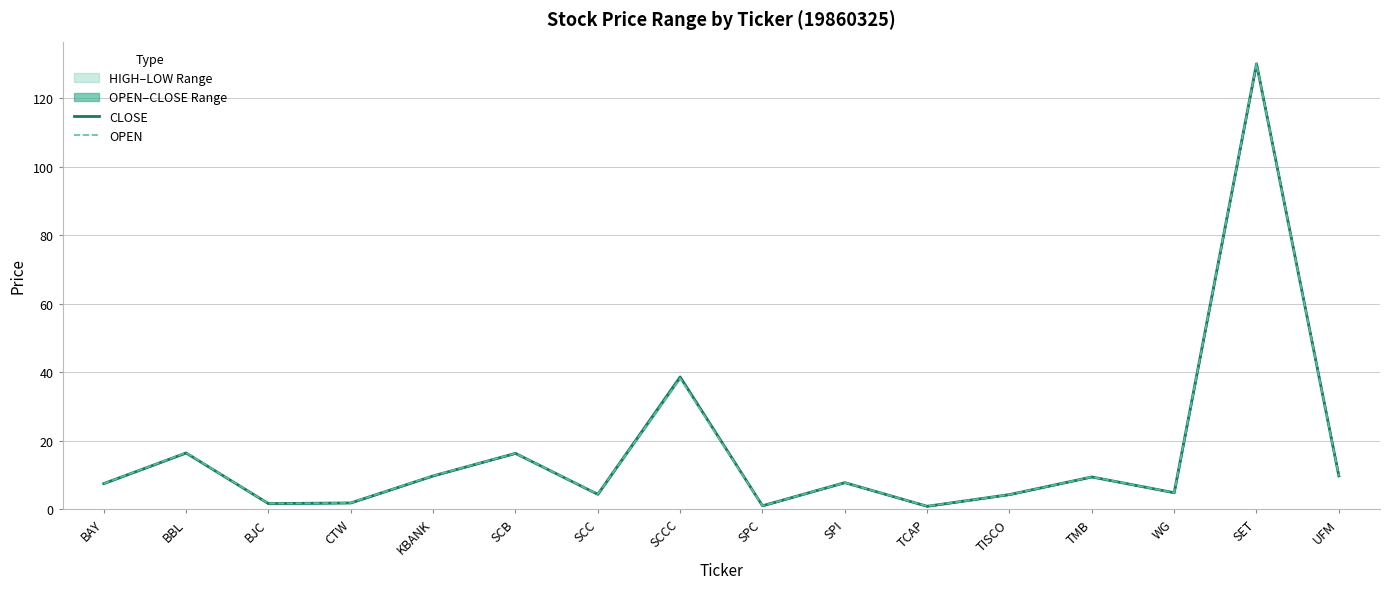

At which category is the sum across all series the highest?

SET